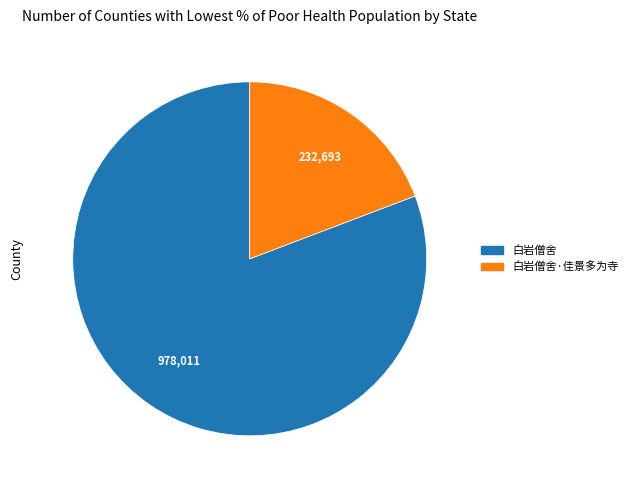

Which slice is the largest?

白岩僧舍